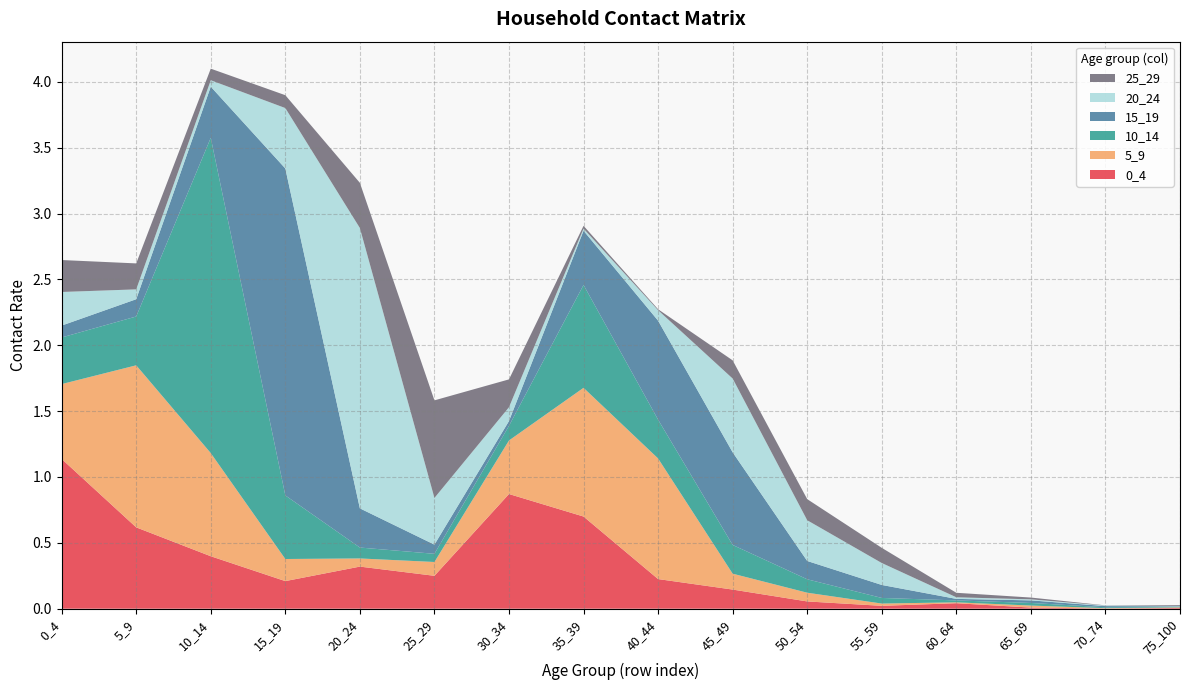

Reading right to left, list all the values displayed in this chart.

0_4: 0.0	0.0	0.0	0.0	0.0	0.1	0.1	0.2	0.7	0.9	0.2	0.3	0.2	0.4	0.6	1.1
5_9: 0.0	0.0	0.0	0.0	0.0	0.1	0.1	0.9	1.0	0.4	0.1	0.1	0.2	0.8	1.2	0.6
10_14: 0.0	0.0	0.0	0.0	0.0	0.1	0.2	0.3	0.8	0.1	0.1	0.1	0.5	2.4	0.4	0.4
15_19: 0.0	0.0	0.0	0.0	0.1	0.1	0.7	0.8	0.4	0.0	0.1	0.3	2.5	0.4	0.1	0.1
20_24: 0.0	0.0	0.0	0.0	0.2	0.3	0.6	0.1	0.0	0.1	0.4	2.1	0.5	0.0	0.1	0.3
25_29: 0.0	0.0	0.0	0.0	0.1	0.2	0.1	0.0	0.0	0.2	0.7	0.3	0.1	0.1	0.2	0.2